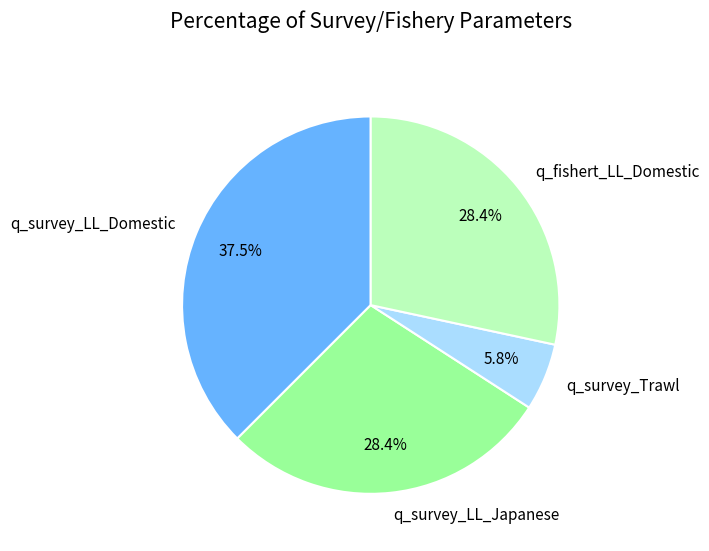

Is the sum of q_survey_LL_Domestic and q_survey_Trawl greater than half?

No